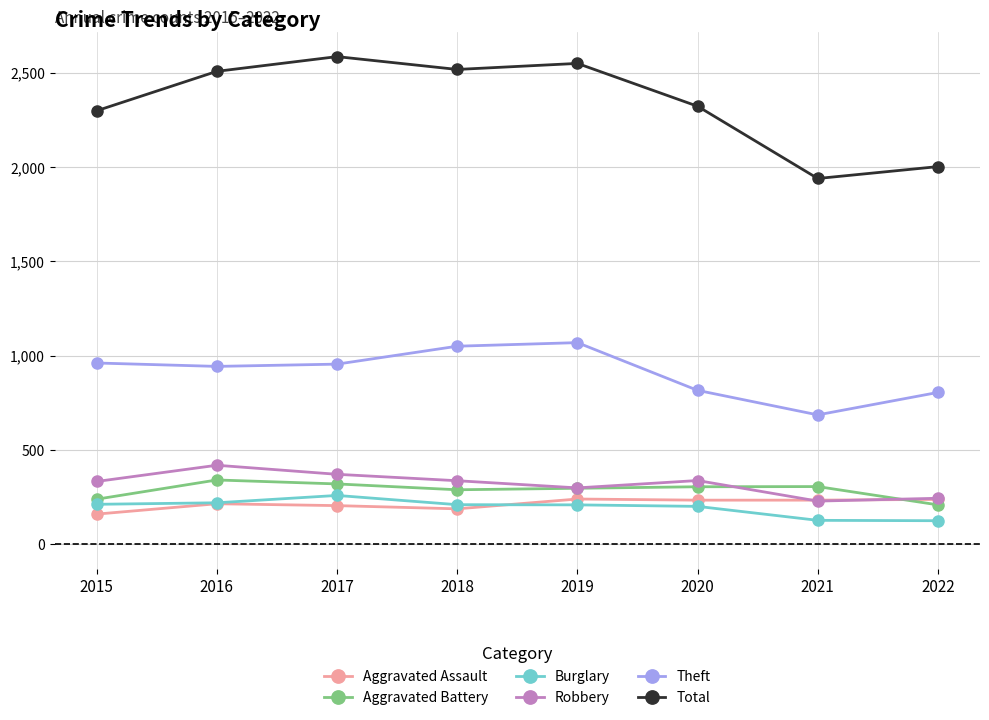

What is the highest value of the Robbery series?

419